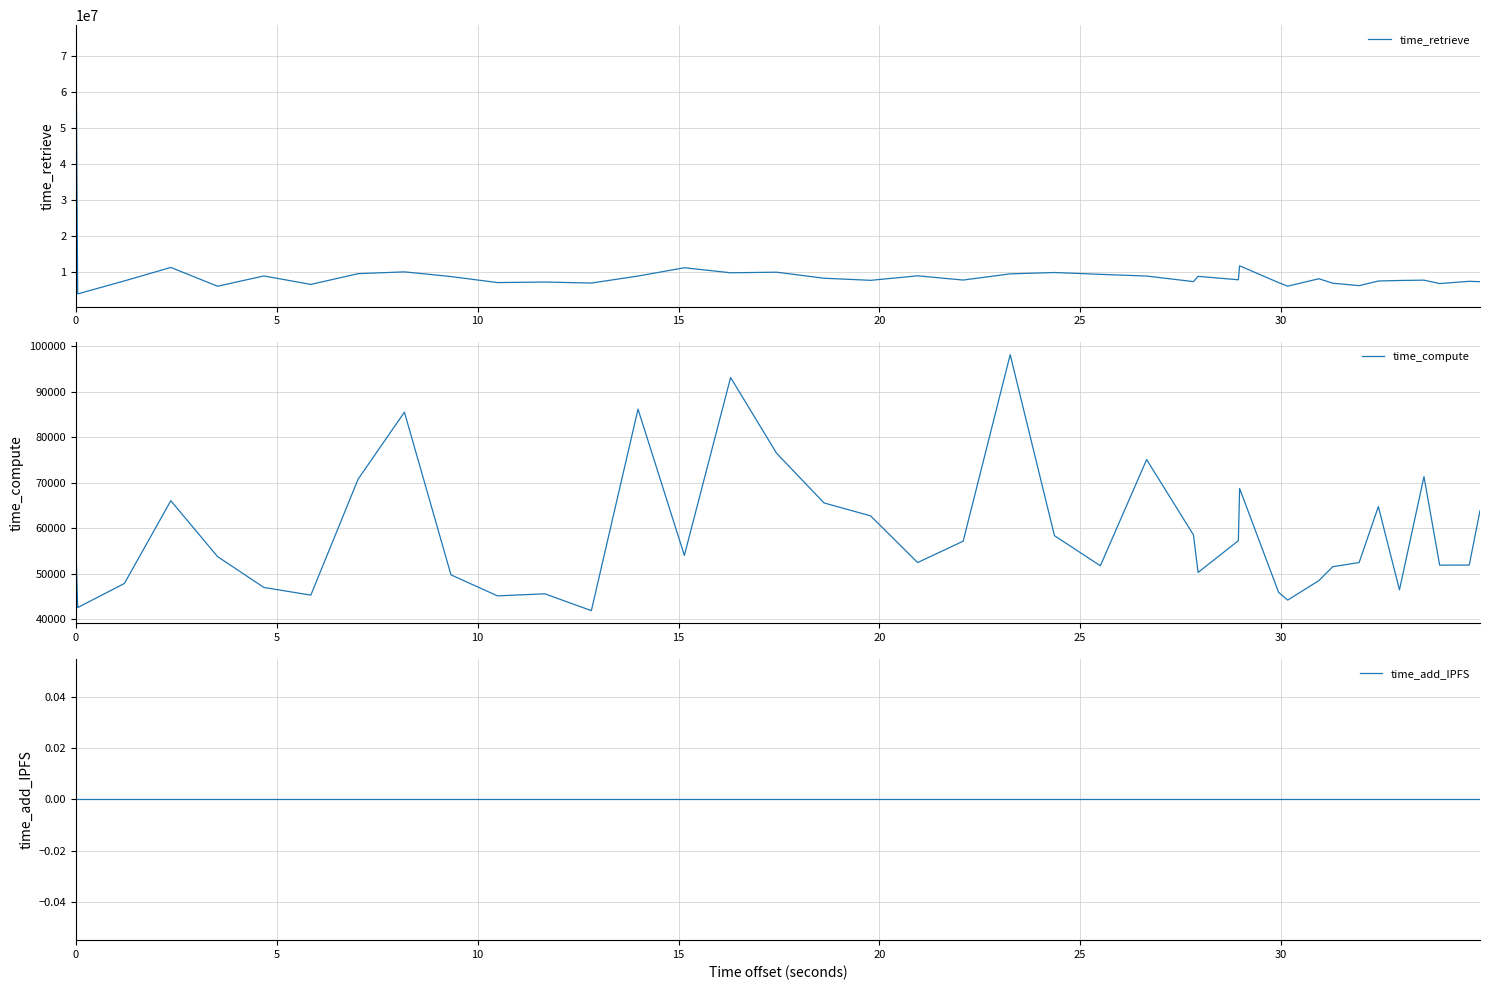

What is the highest value of the time_retrieve series?

74963456